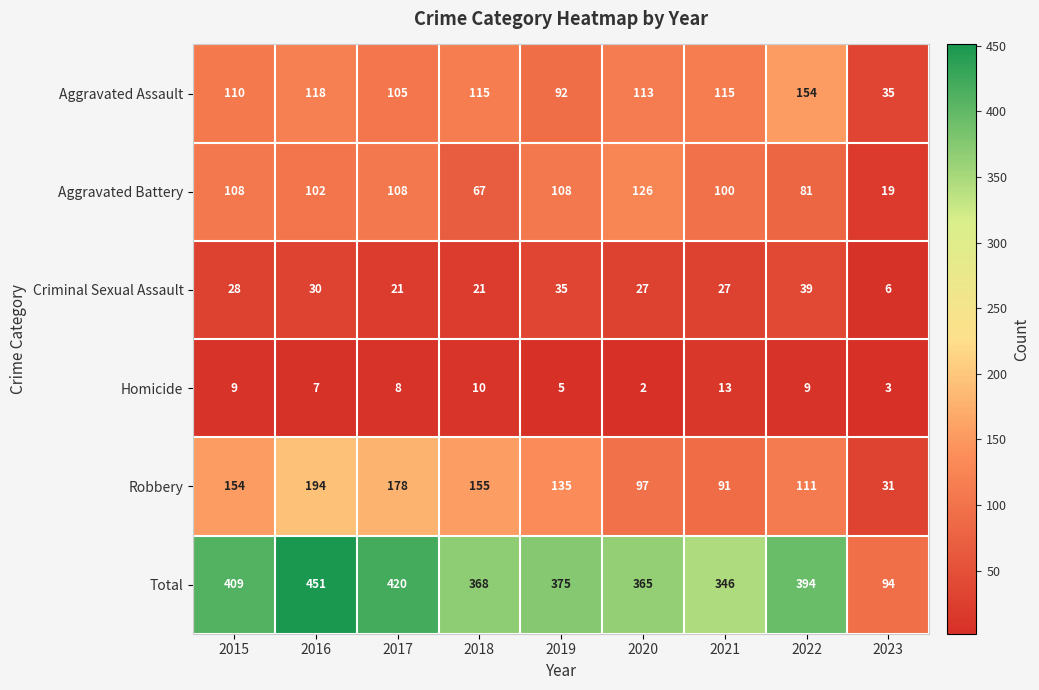

Which series changed the most between 2018 and 2023?

Total